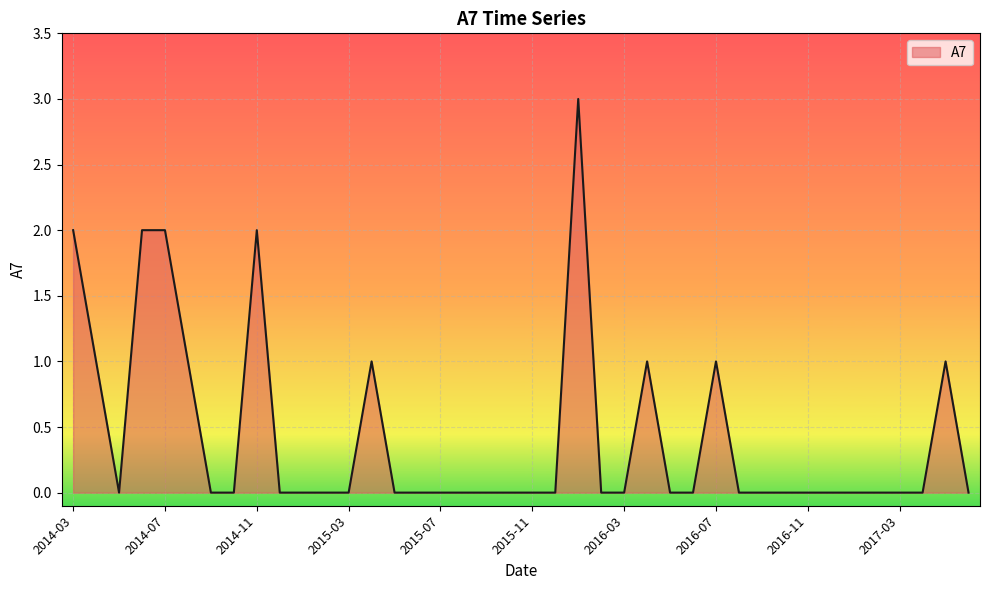

True or false: the data has more than 0 interior local peaks.

True